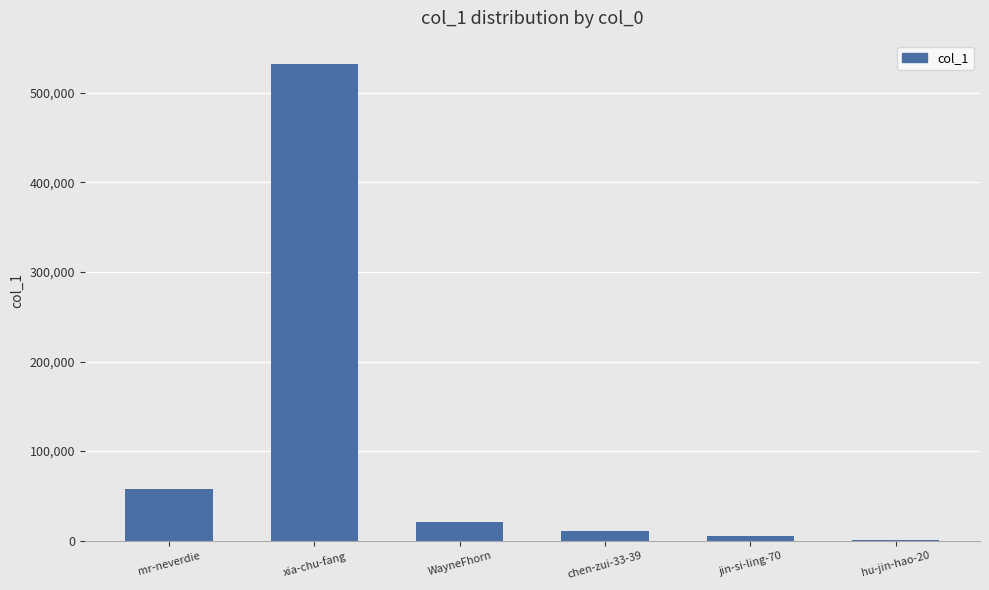

What is the average value?

104420